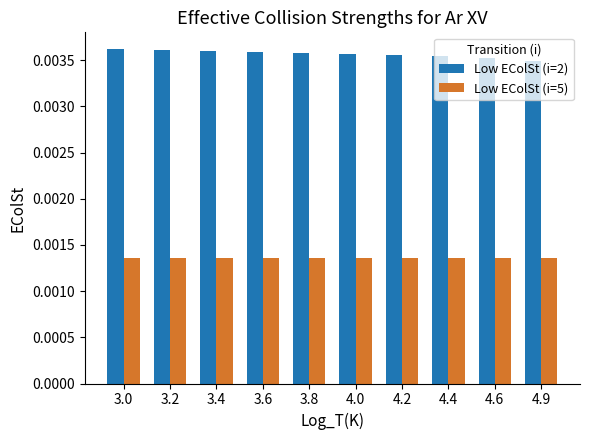

List the series in order of their overall mean, lowest first.

Low EColSt (i=5), Low EColSt (i=2)